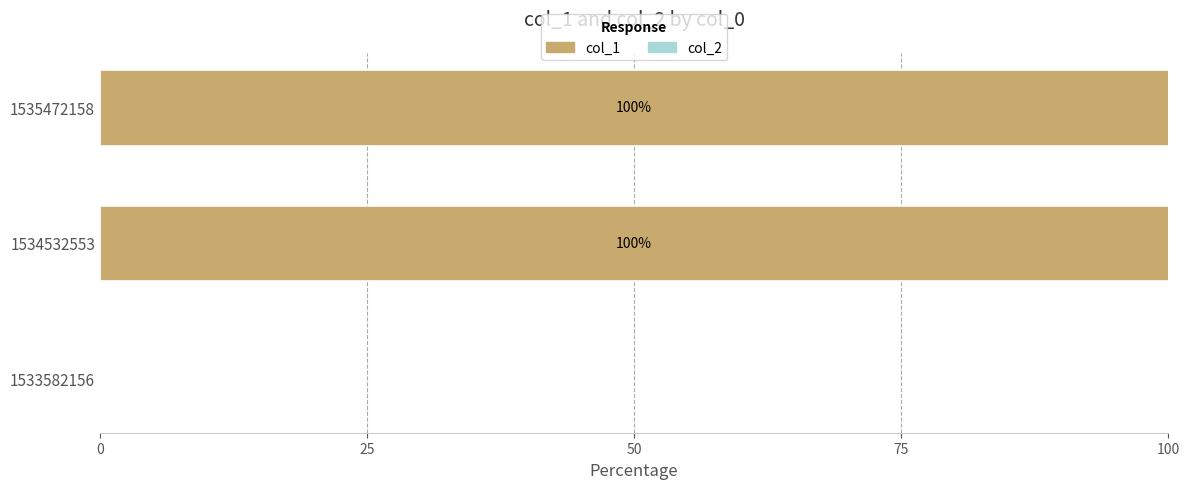

What is the maximum value shown in the chart?

100